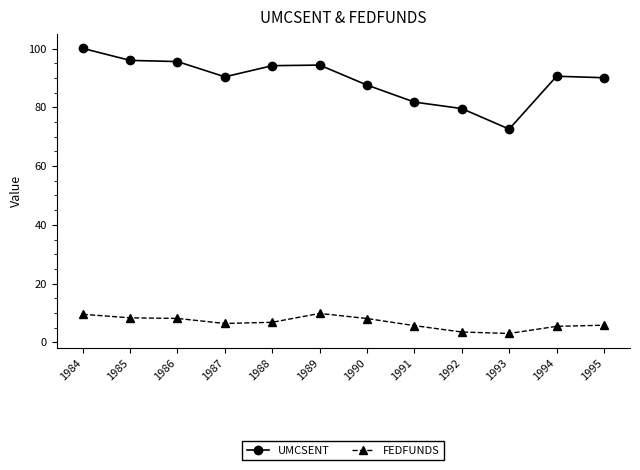

What is the greatest value displayed?

100.1